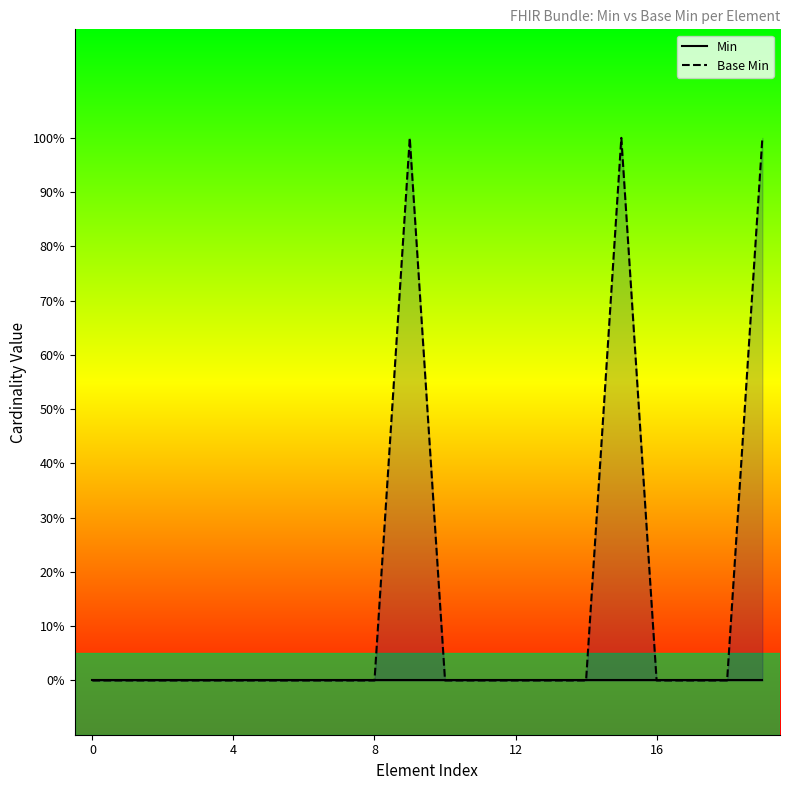

Is it true that Base Min equals 1 at 8?

False